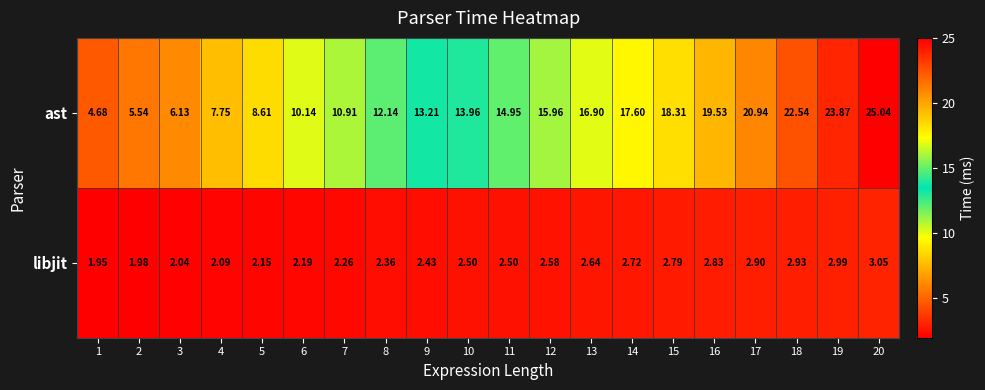

Is the value of libjit at 3 greater than the value of ast at 5?

No